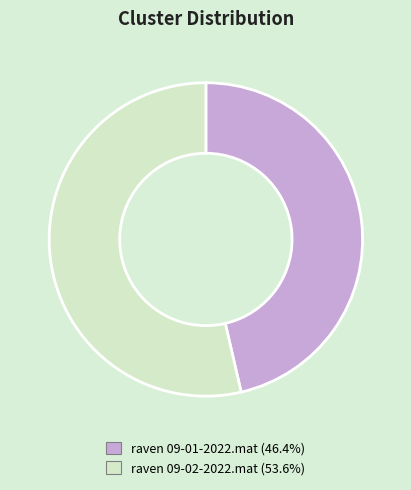

Is it true that raven 09-02-2022.mat is 63% of the pie?

False